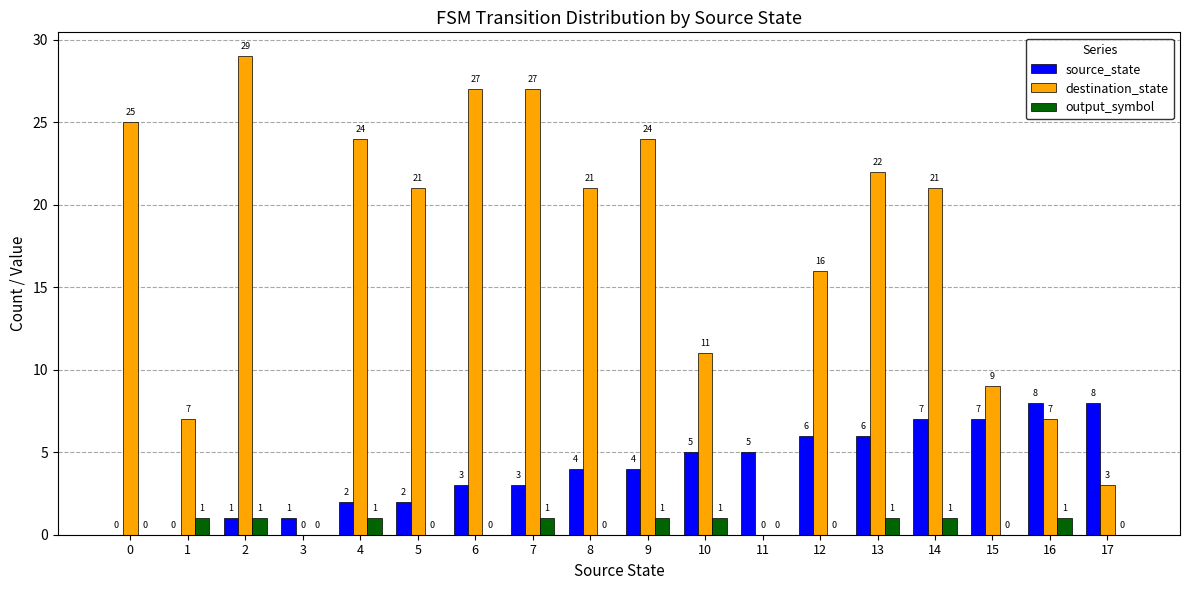

What is the maximum value shown in the chart?

29